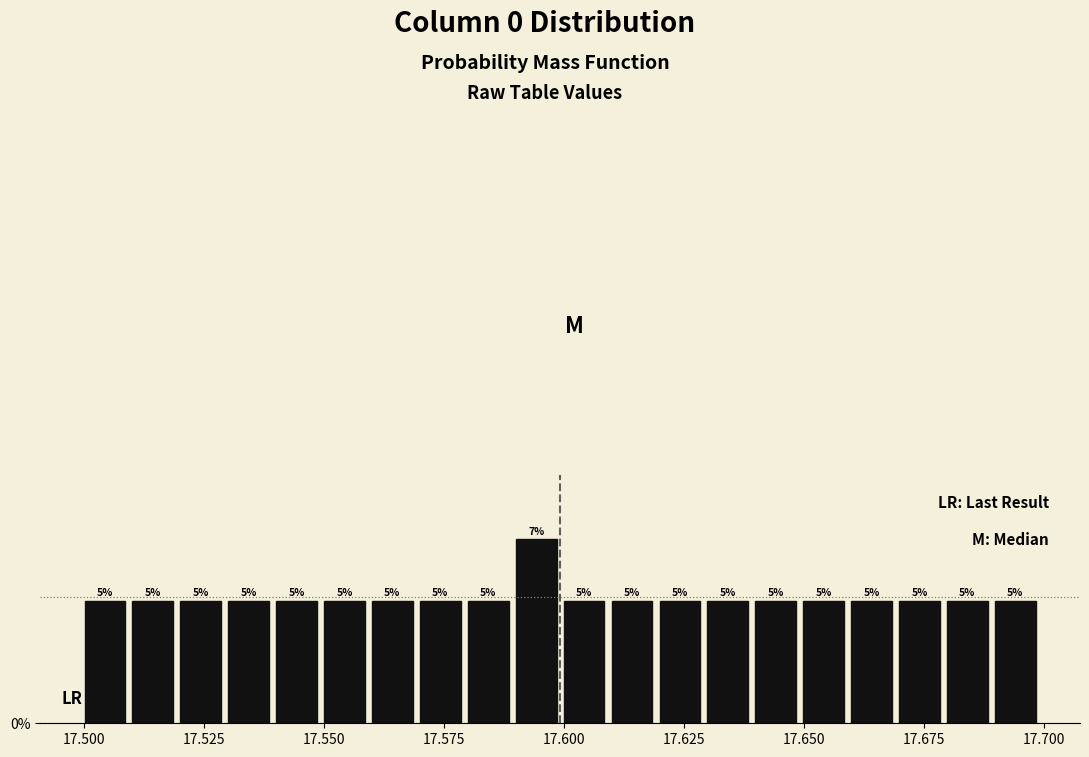

Around what value on the x-axis is the tallest bar? Give the approximate position of its centre, as read against the axis.

17.595